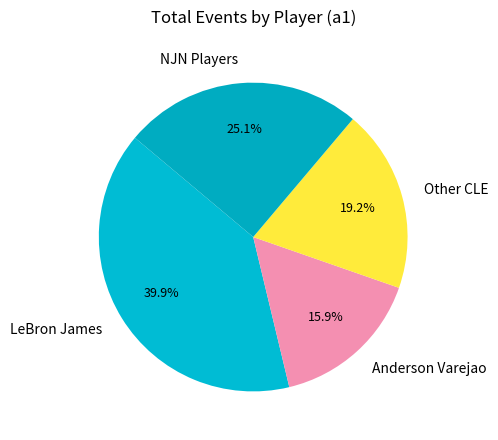

Rank the categories by value from highest to lowest.

LeBron James, NJN Players, Other CLE, Anderson Varejao